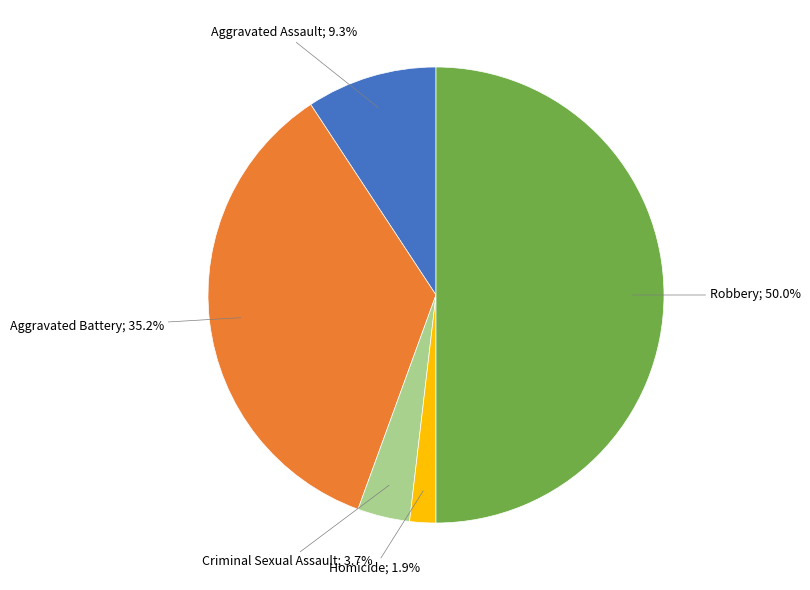

Does Homicide represent more than half of the total?

No